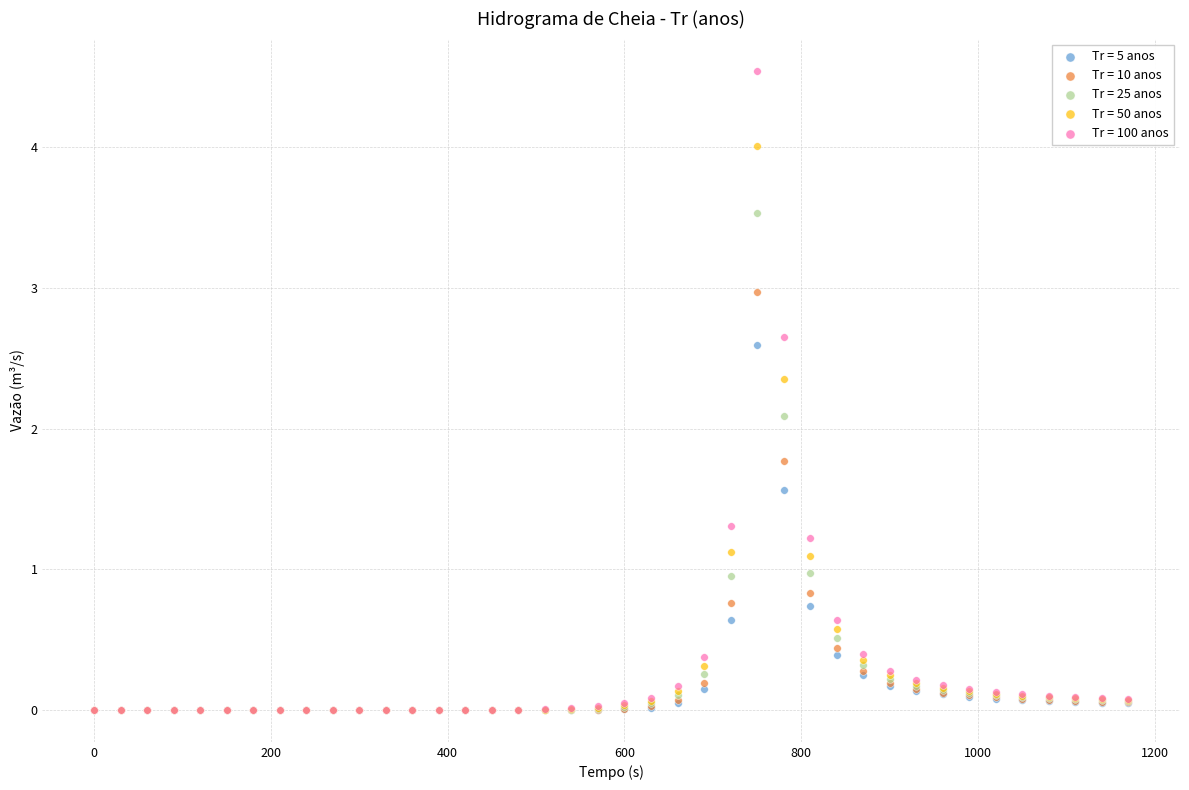

Which series has the widest spread of Y values?

Tr = 100 anos